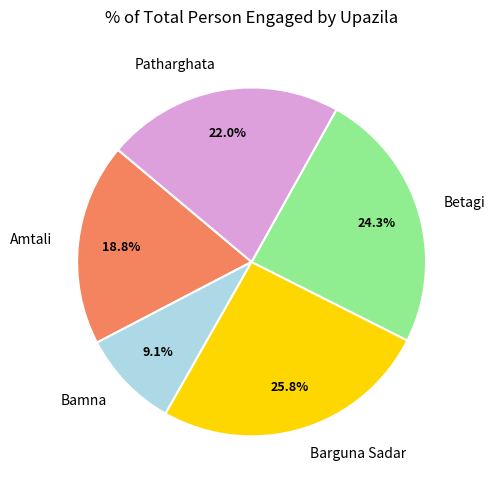

What percentage is the Bamna slice, to the nearest percent?

9%